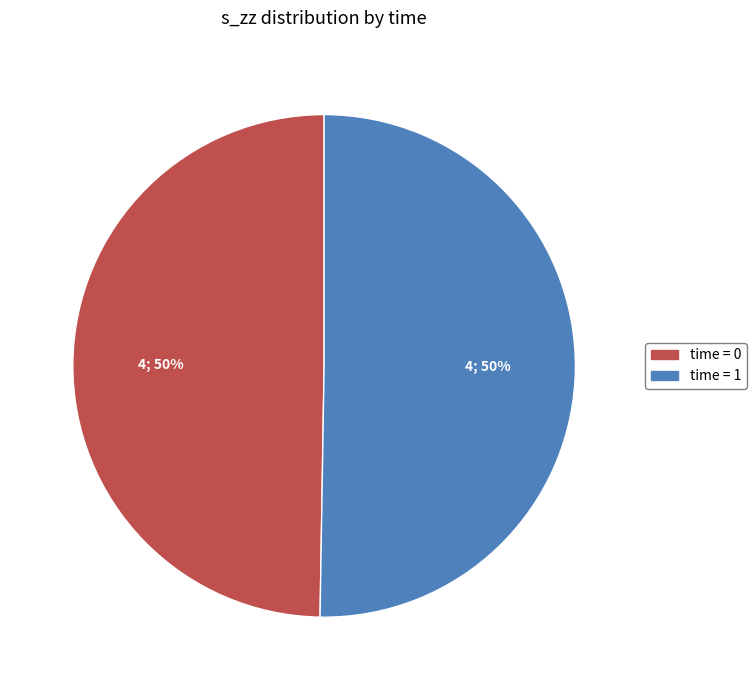

To the nearest percent, what is the average slice percentage?

50%